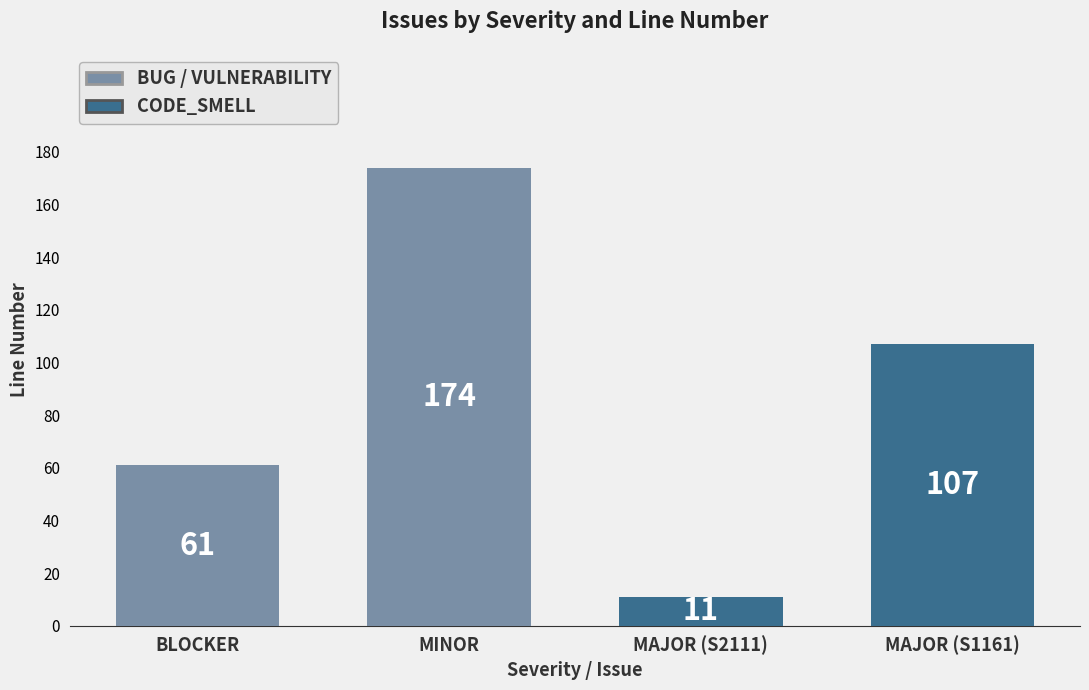

The value at MINOR is 174. True or false?

True